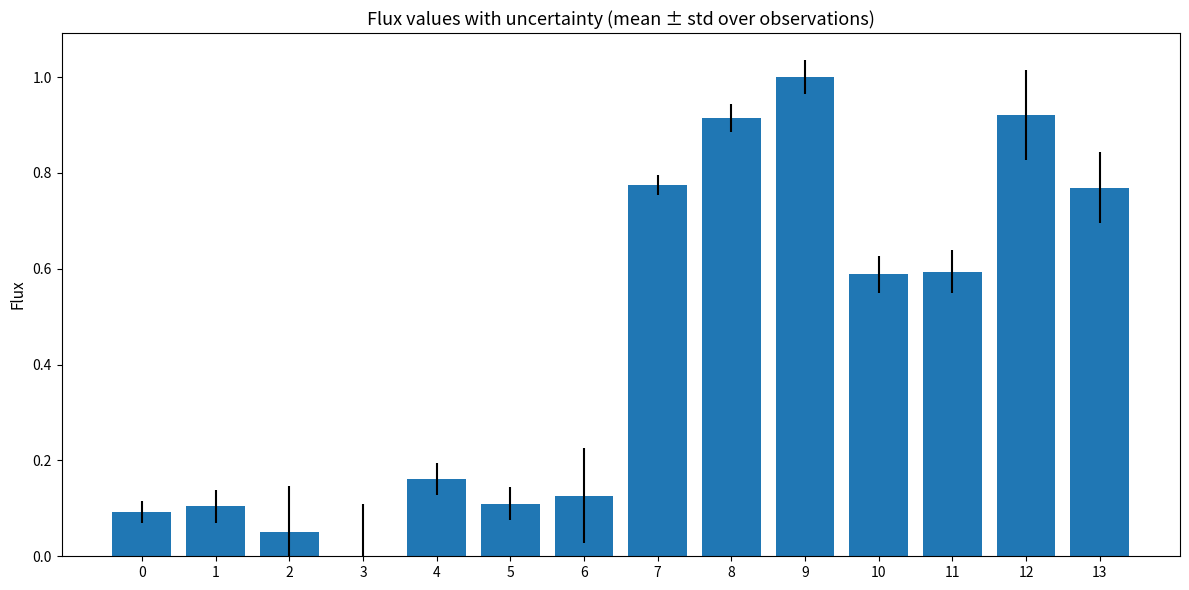

What is the maximum value shown in the chart?

1.0